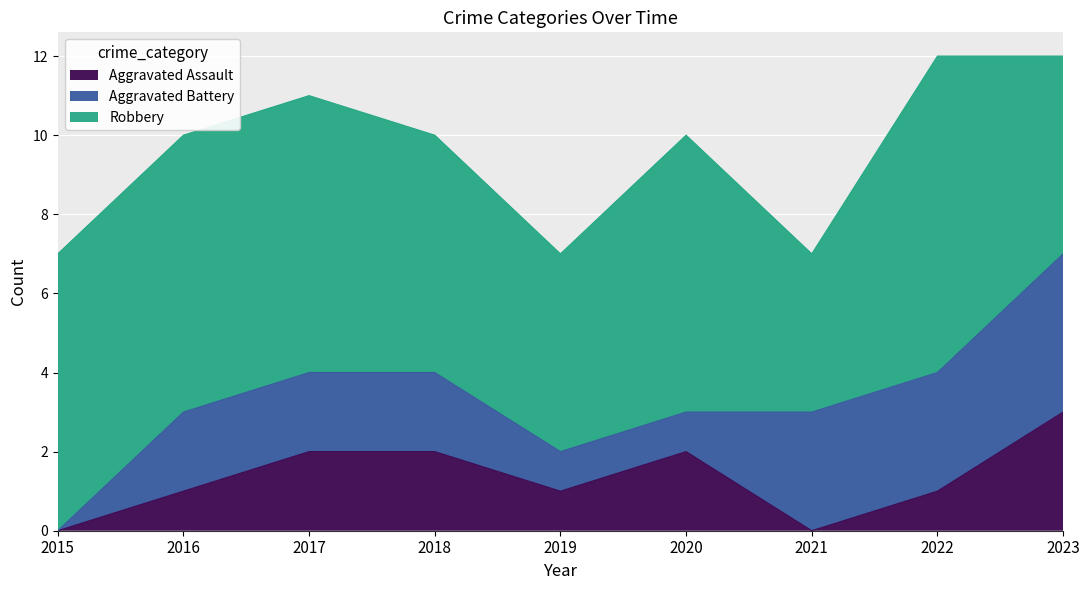

What are all the series names shown in the legend?

Aggravated Assault, Aggravated Battery, Robbery